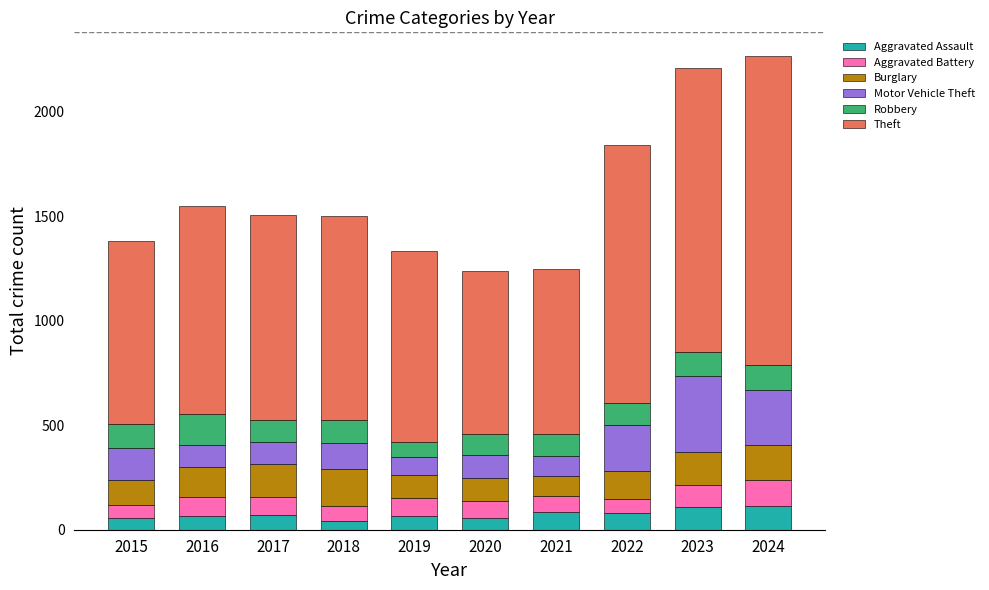

What is the total value across all series at 2019?

1336